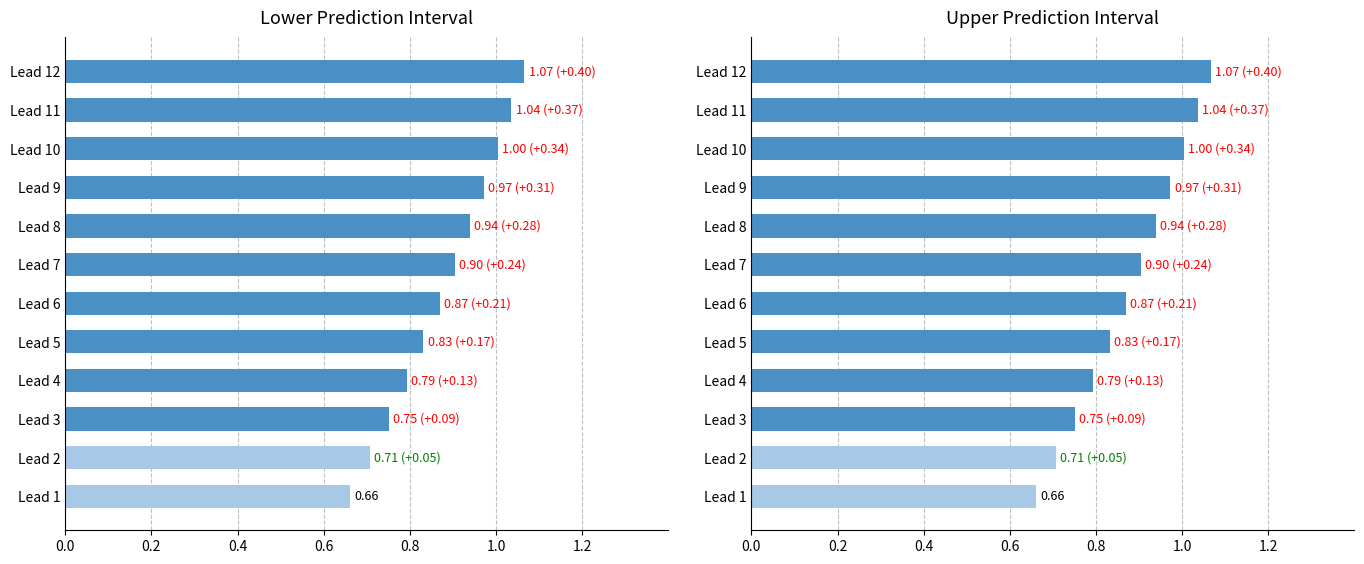

What is the sum of all lower_pi values?

10.5